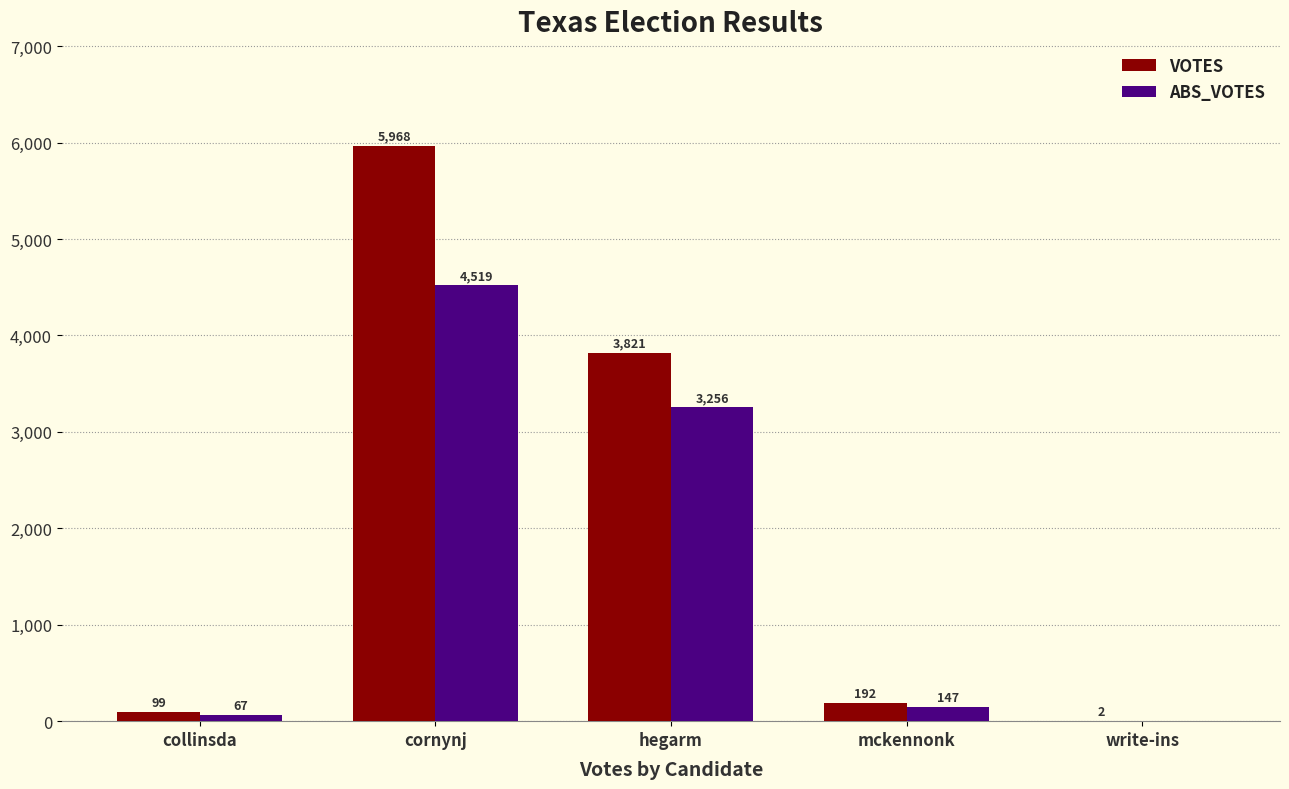

What is the sum of the ABS_VOTES values at write-ins and collinsda?

67